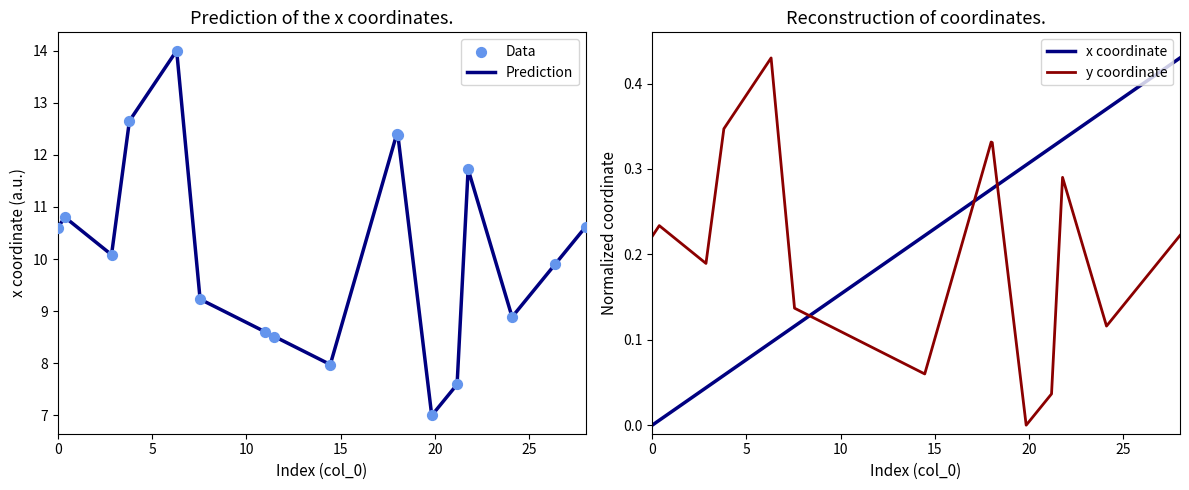

Which series has the largest Y range (max minus min)?

Prediction